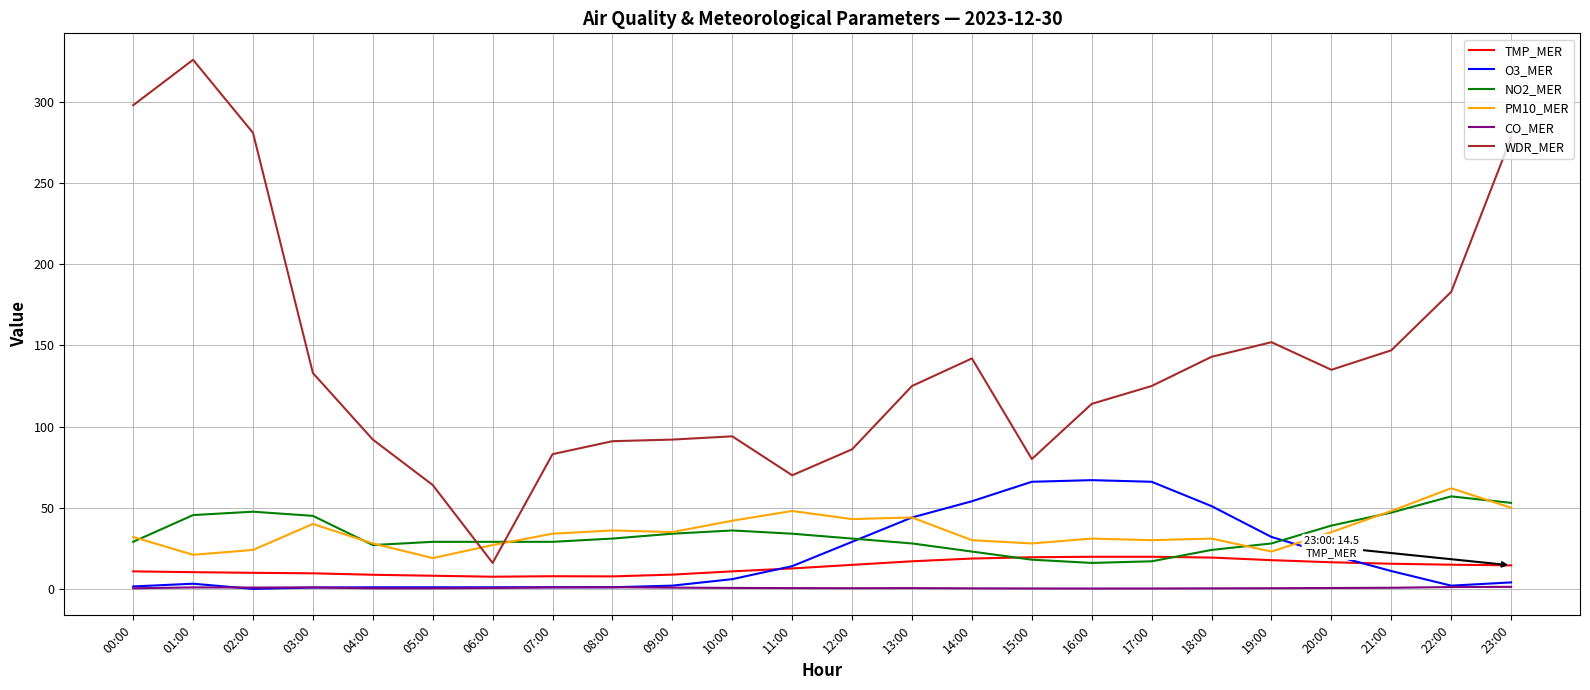

What is the difference between the WDR_MER values at 07:00 and 23:00?

195.0